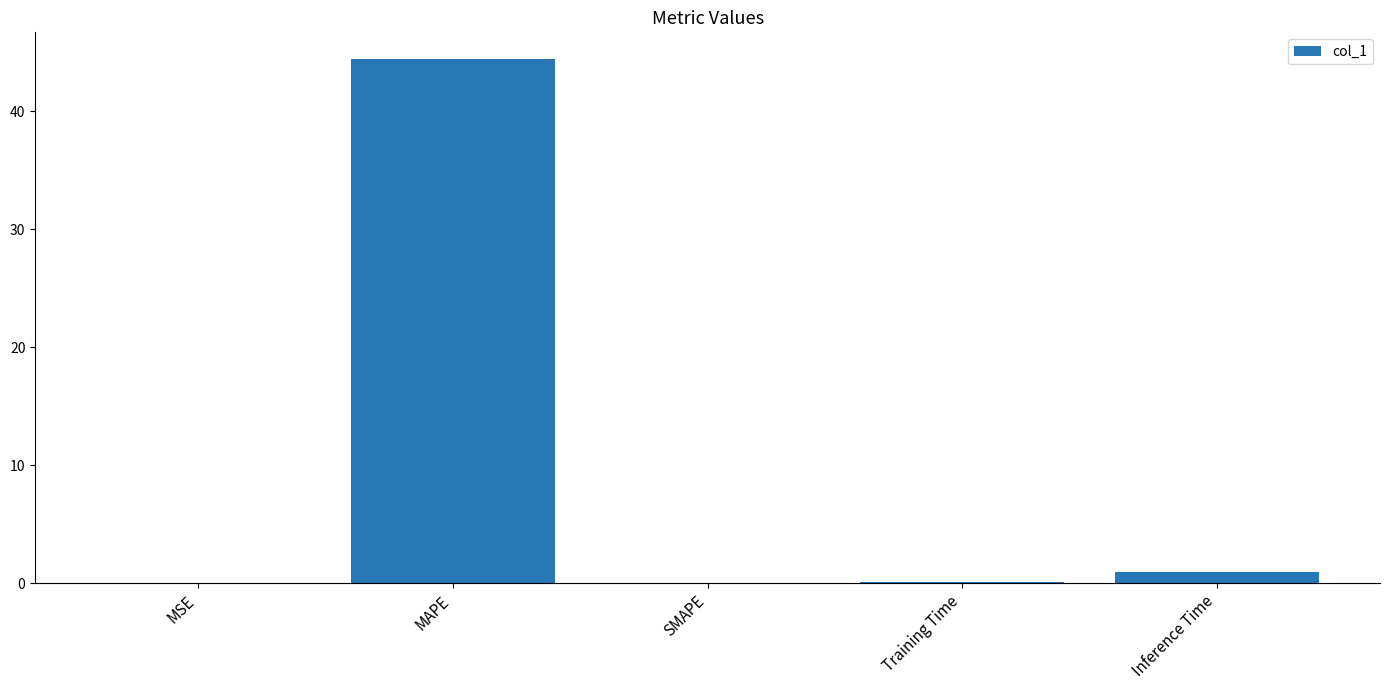

Which category has the highest value across all series?

MAPE